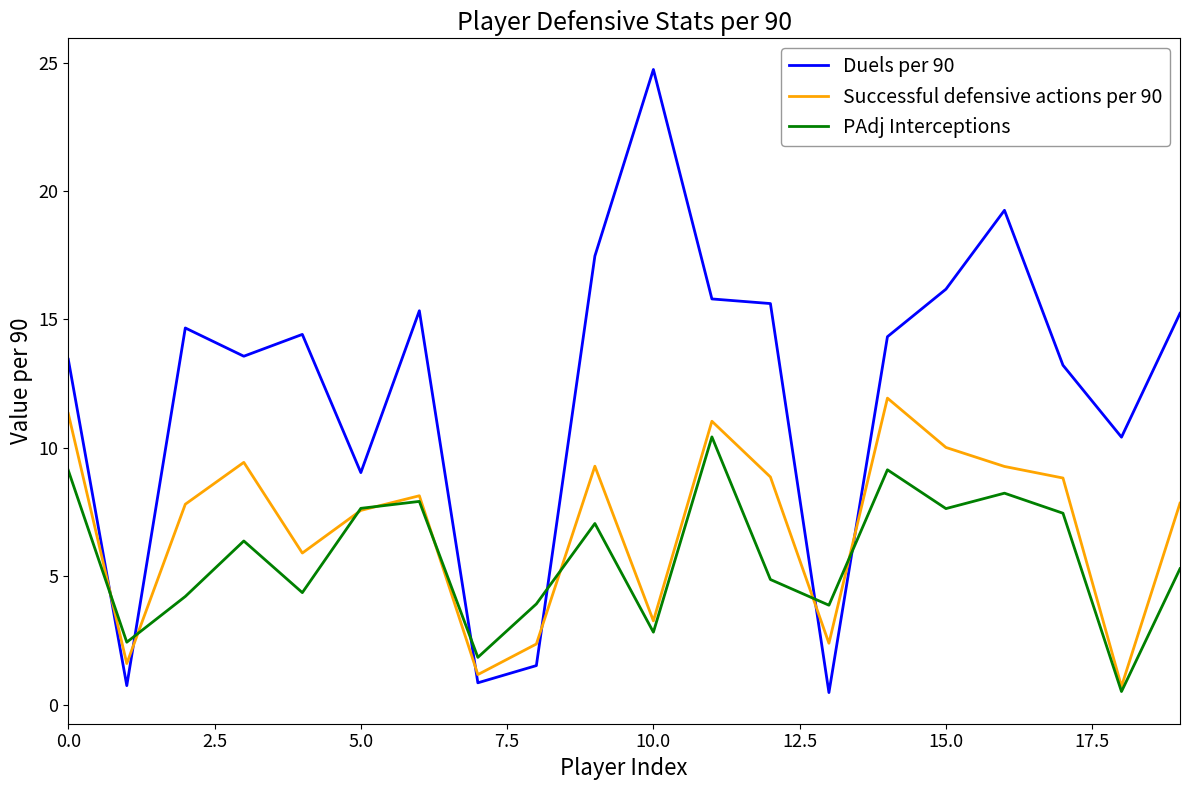

Which series has the largest range (max minus min)?

Duels per 90